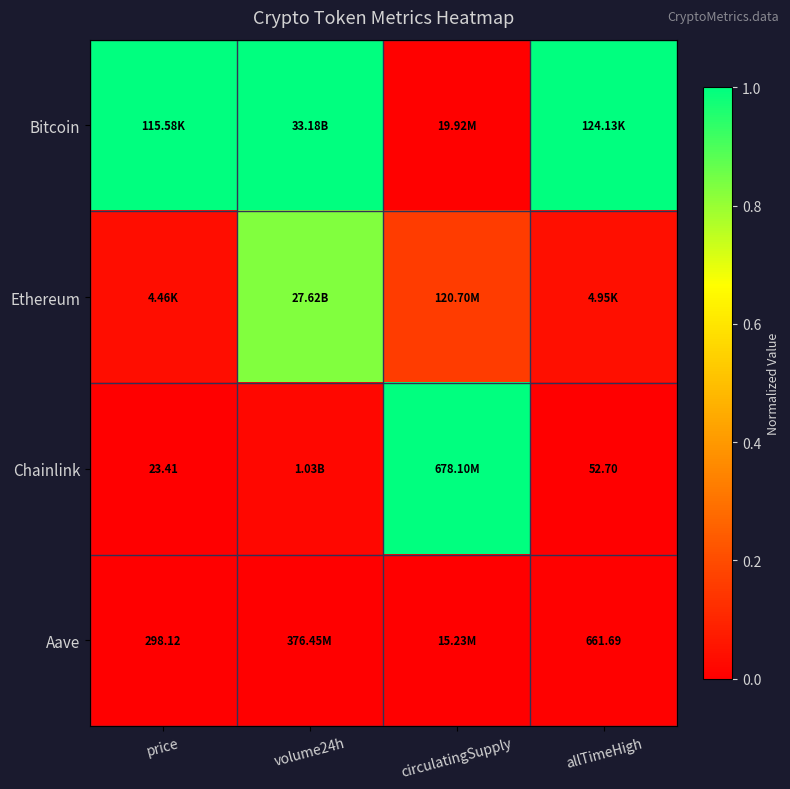

Which series changed the most between volume24h and allTimeHigh?

Ethereum